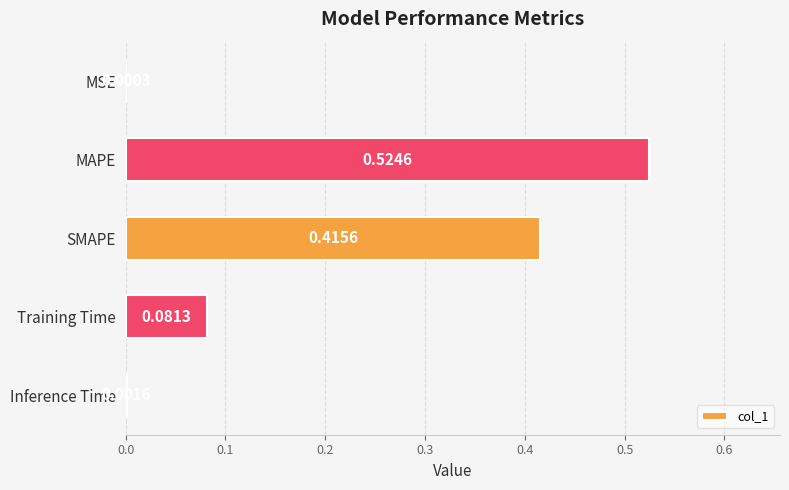

Which has a higher value, Inference Time or Training Time?

Training Time